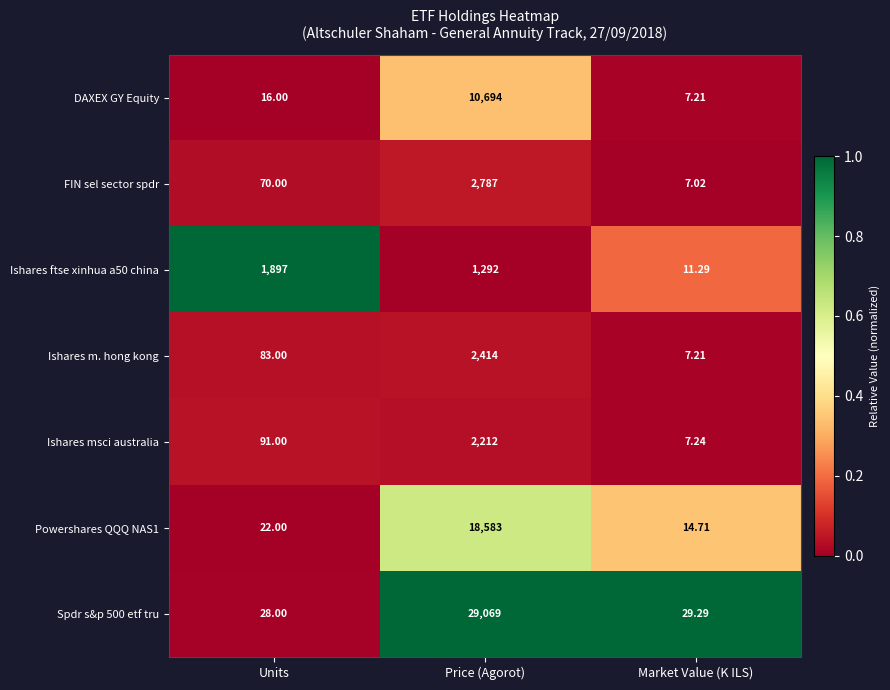

At which category is the sum across all series the highest?

Price (Agorot)